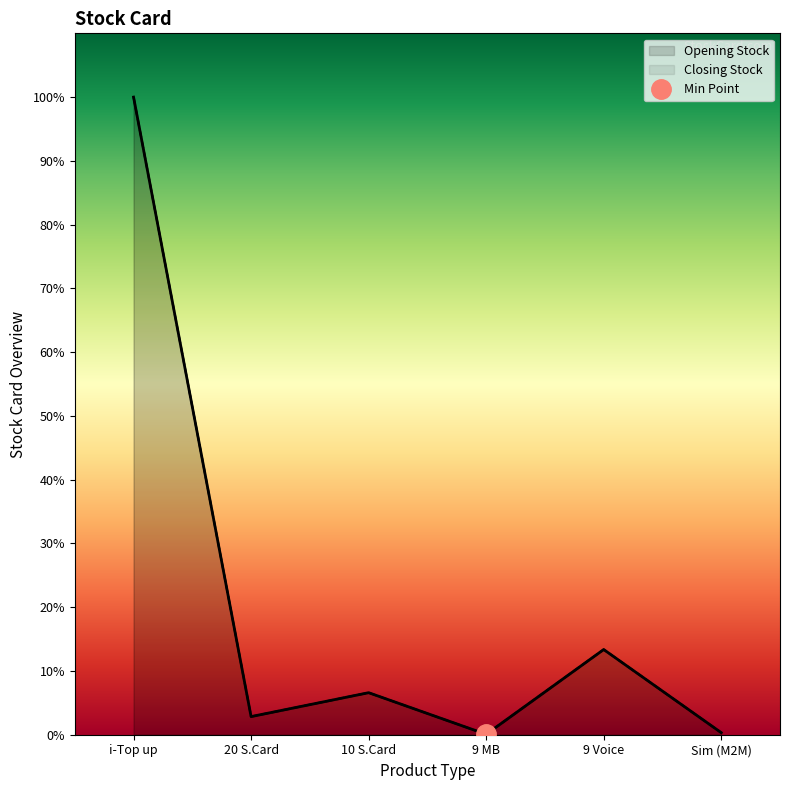

Which series changed the most between 20 S.Card and 9 MB?

Opening Stock